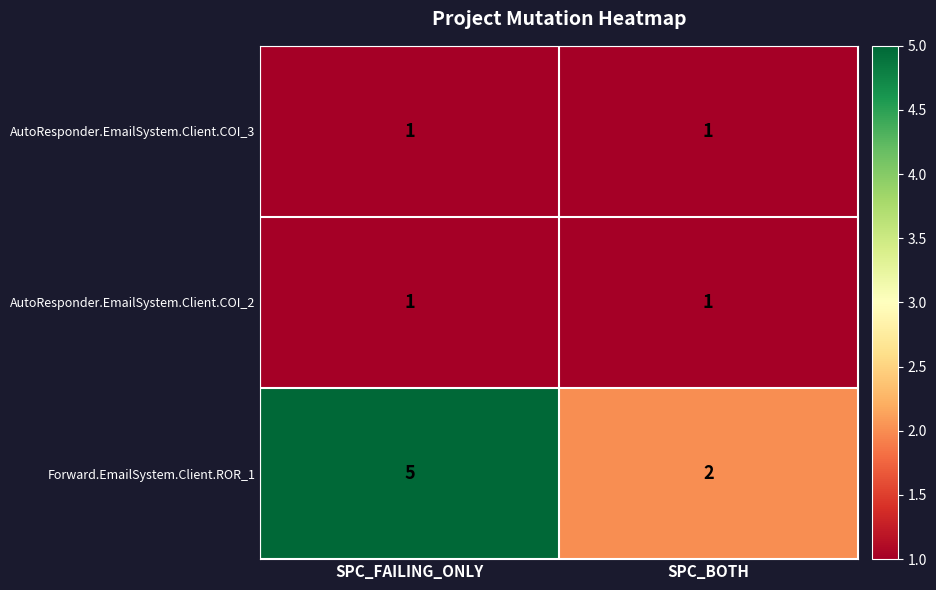

Reading right to left, extract all data points from this chart.

AutoResponder.EmailSystem.Client.COI_3: SPC_BOTH=1	SPC_FAILING_ONLY=1
AutoResponder.EmailSystem.Client.COI_2: SPC_BOTH=1	SPC_FAILING_ONLY=1
Forward.EmailSystem.Client.ROR_1: SPC_BOTH=2	SPC_FAILING_ONLY=5